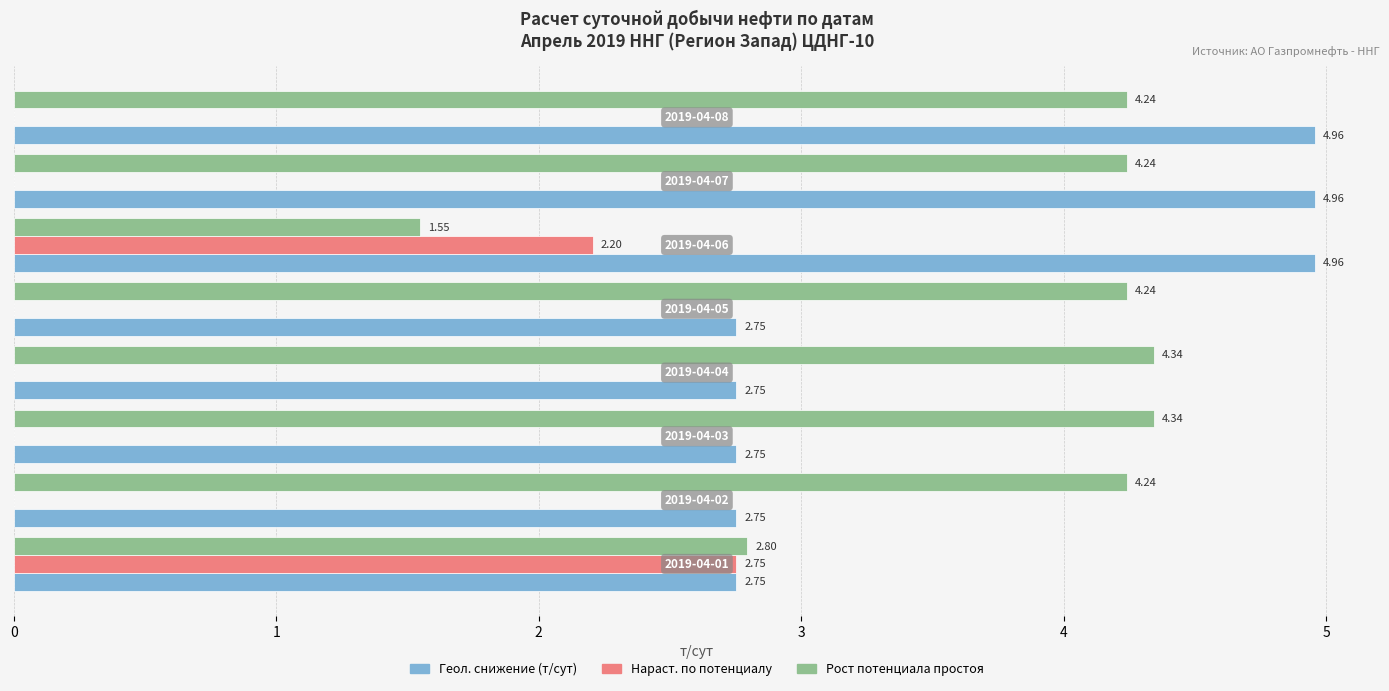

Which series has the largest total across all categories?

Рост потенциала простоя